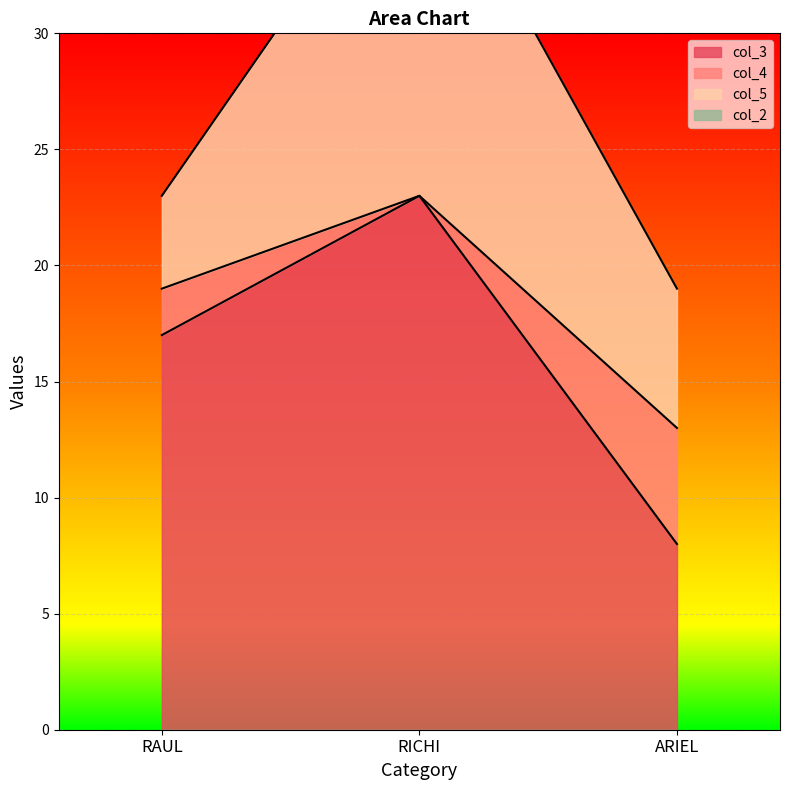

What is the maximum value for col_3?

23